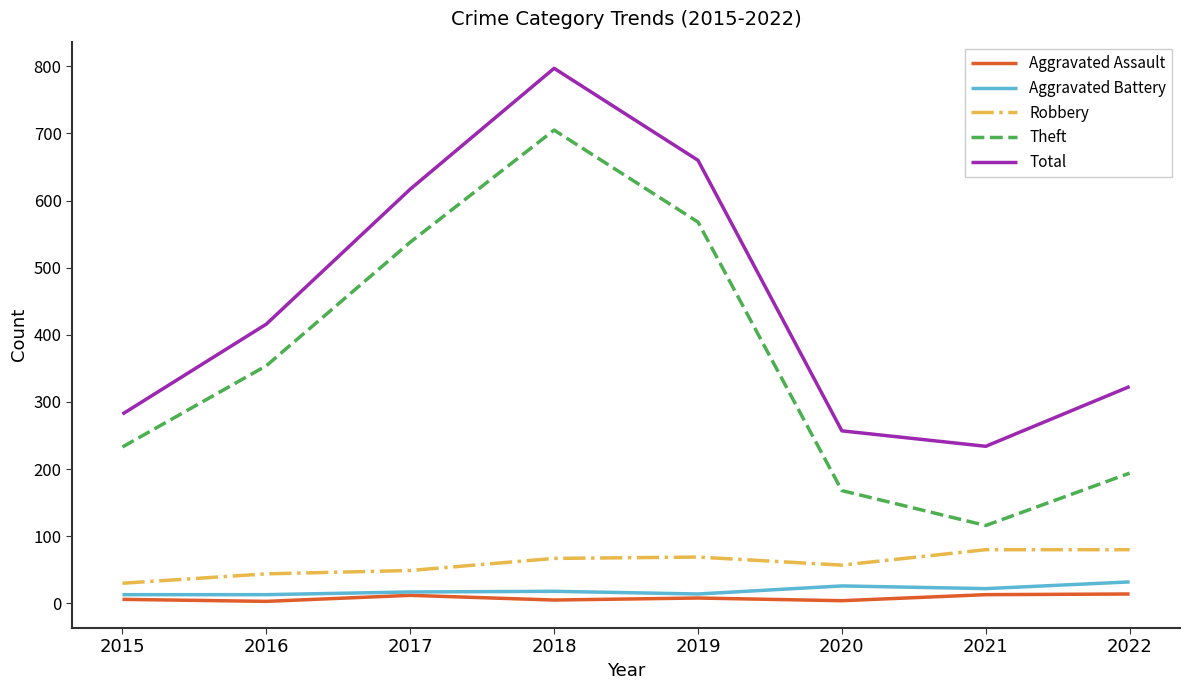

Is it true that Aggravated Battery equals 22 at 2021?

True